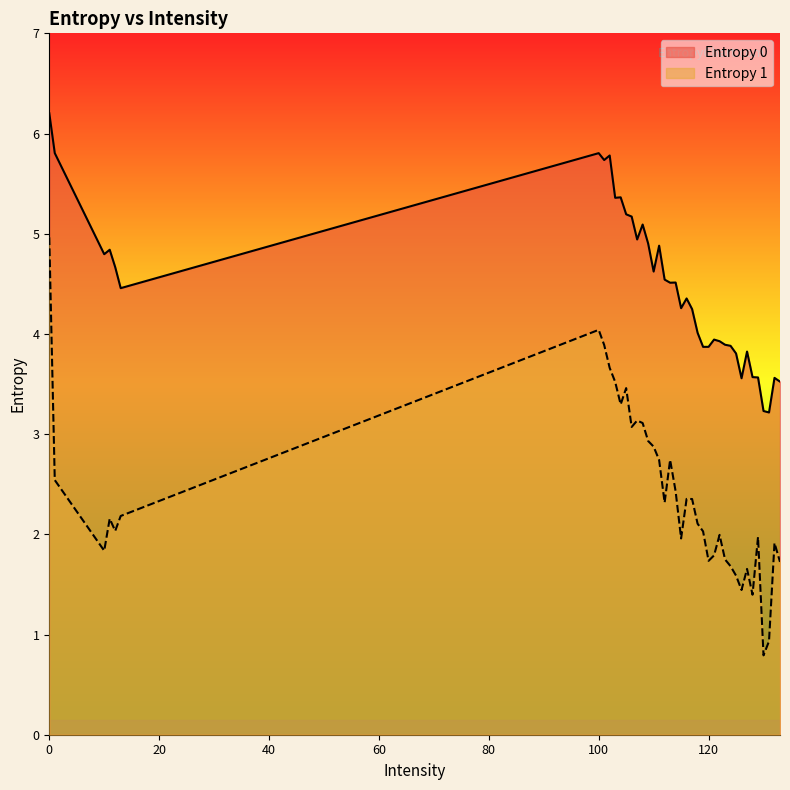

What is the sum of all Entropy 1 values?

96.1